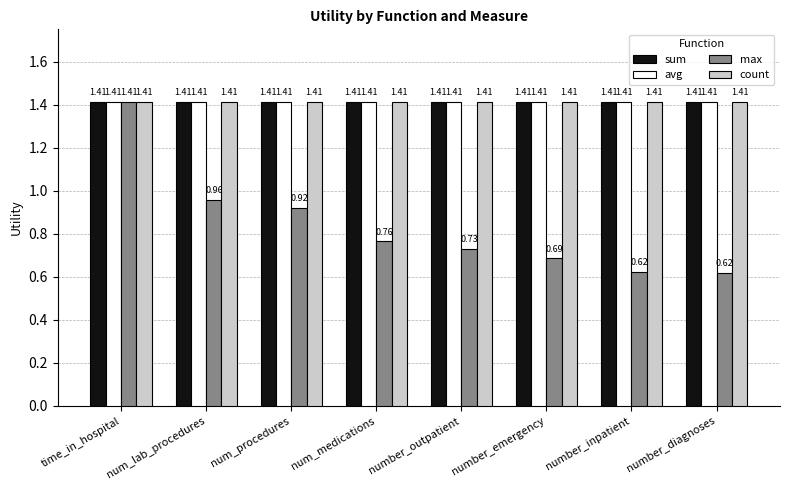

How many bars are there in each group?

4